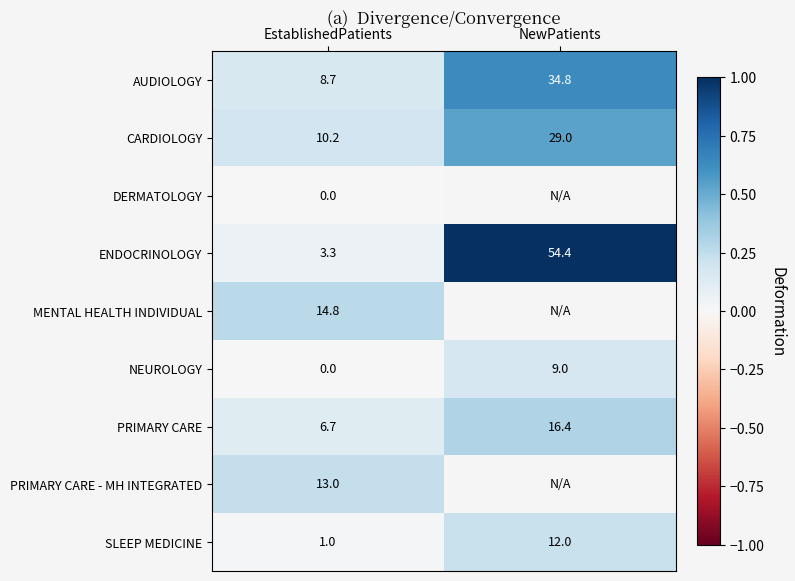

The PRIMARY CARE series shows 0.4 at NewPatients. True or false?

False